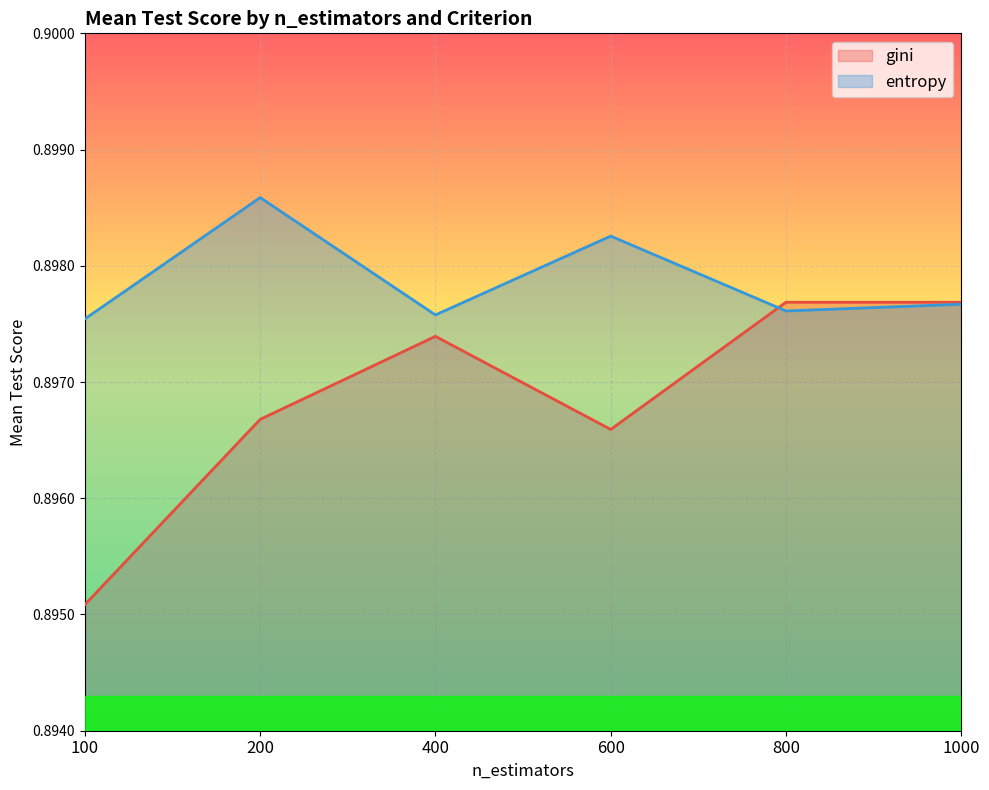

At which category does gini reach its first local peak?

400